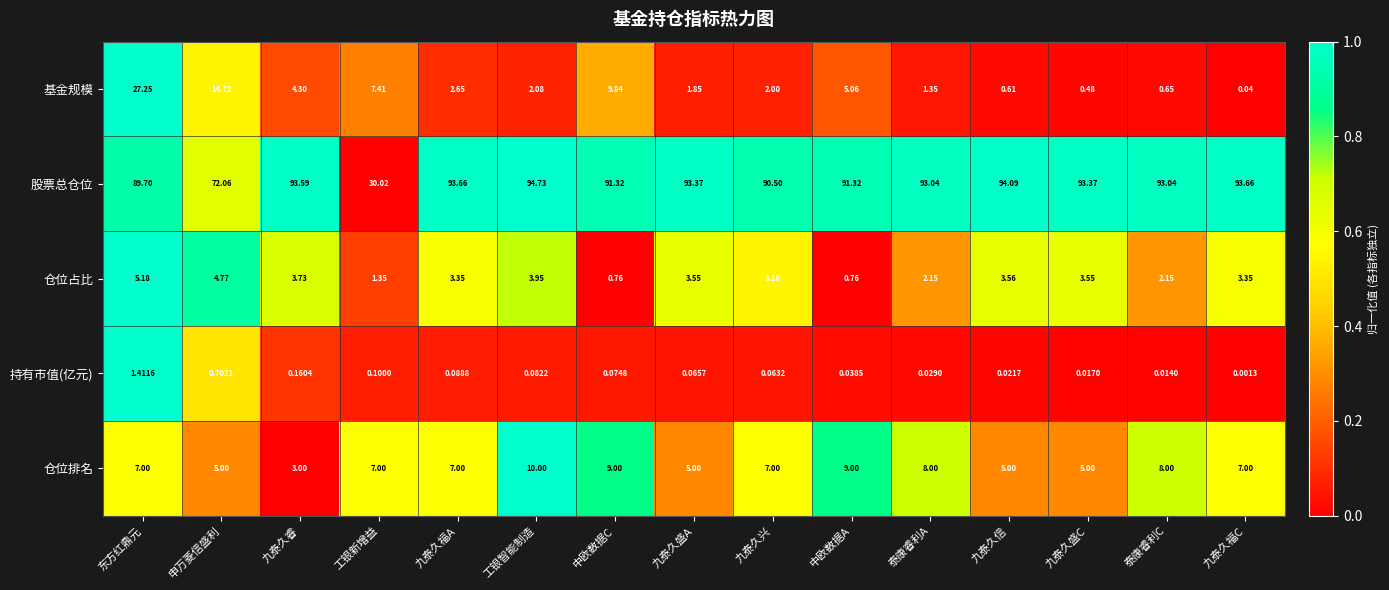

At which label does 股票总仓位 reach its minimum?

工银新增益